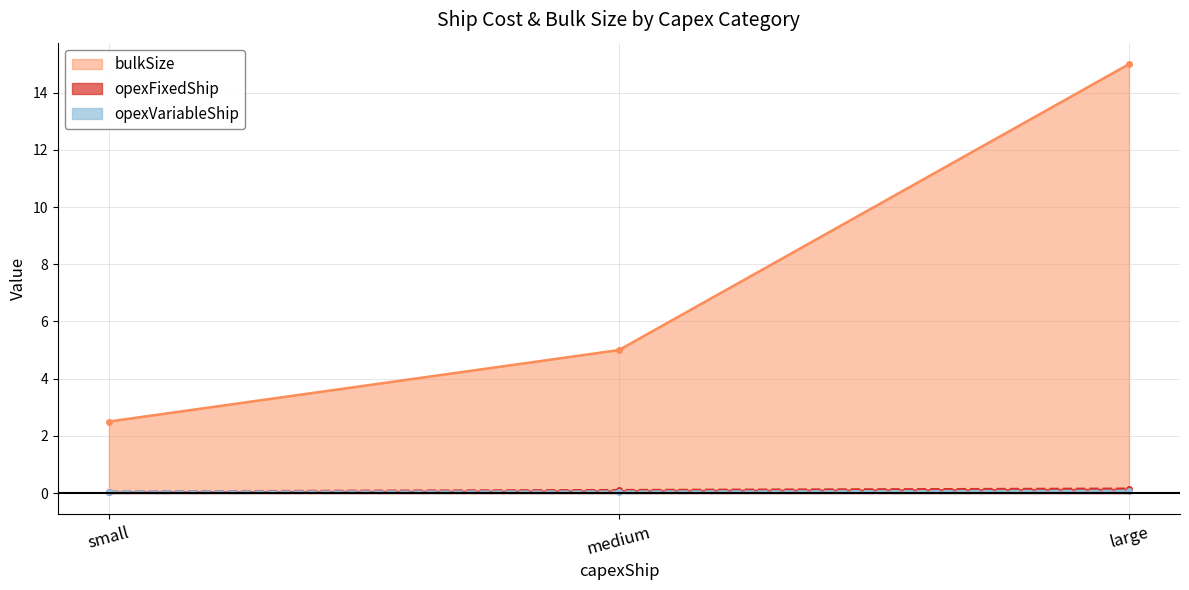

Which series has the largest range (max minus min)?

bulkSize